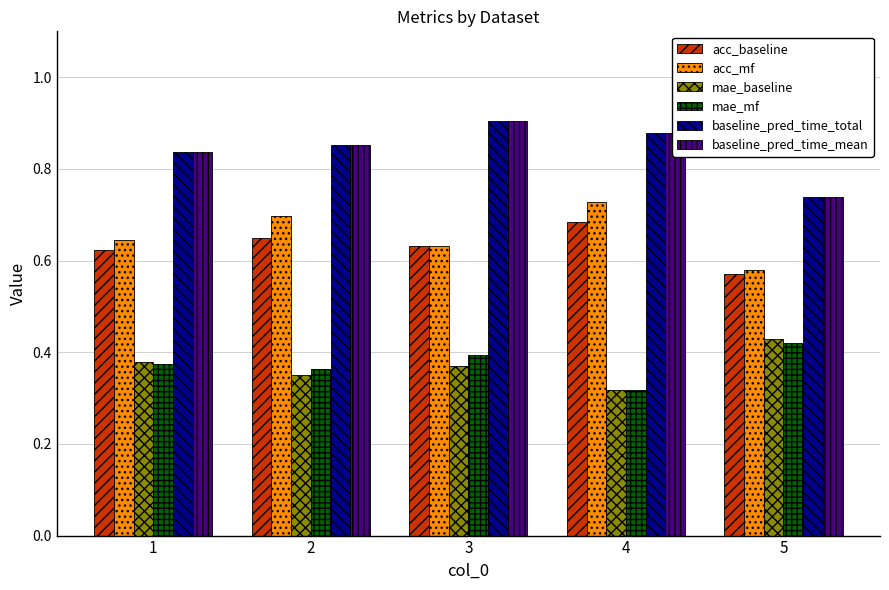

Rank the categories by acc_baseline value from lowest to highest.

5, 1, 3, 2, 4